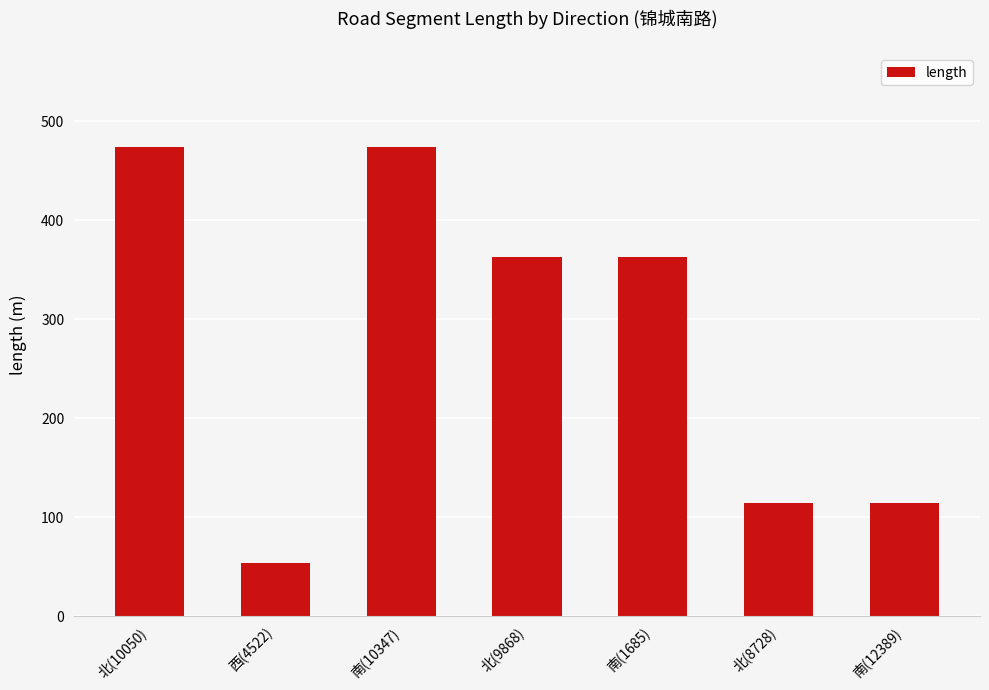

Which has a higher value, 南(10347) or 西(4522)?

南(10347)